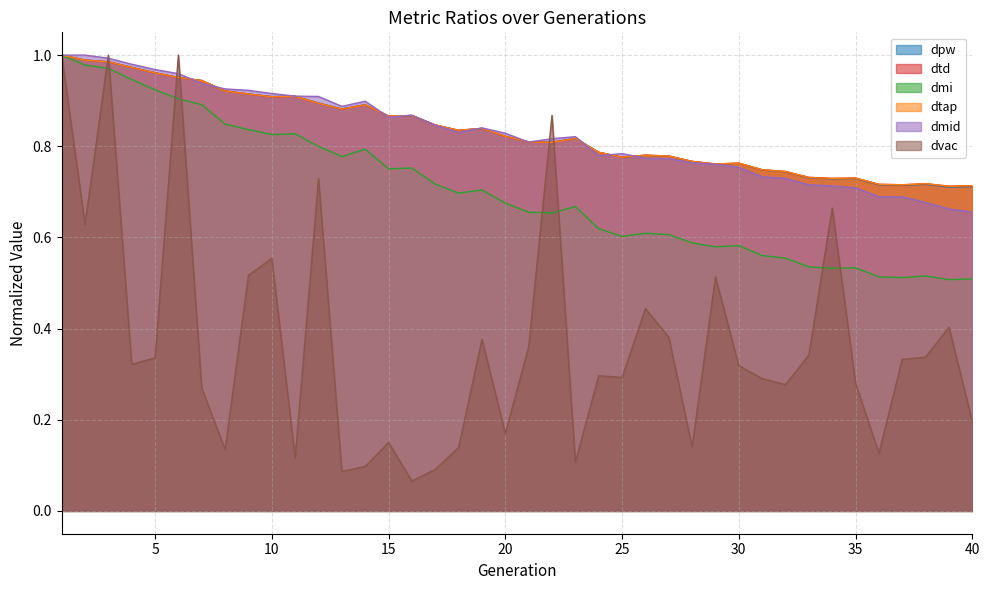

How many distinct data groups are displayed?

6